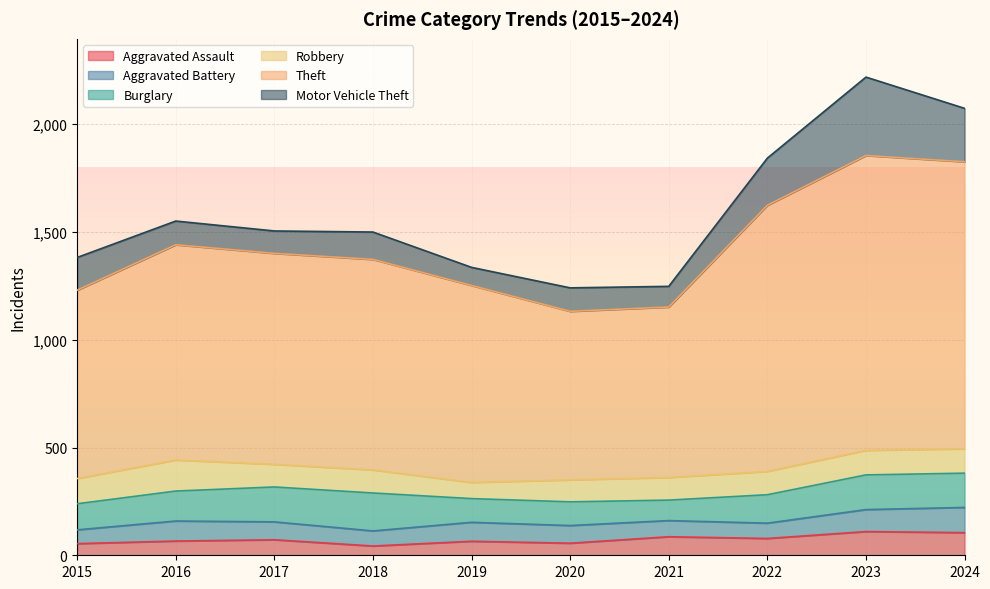

How many lines are shown in the chart?

6